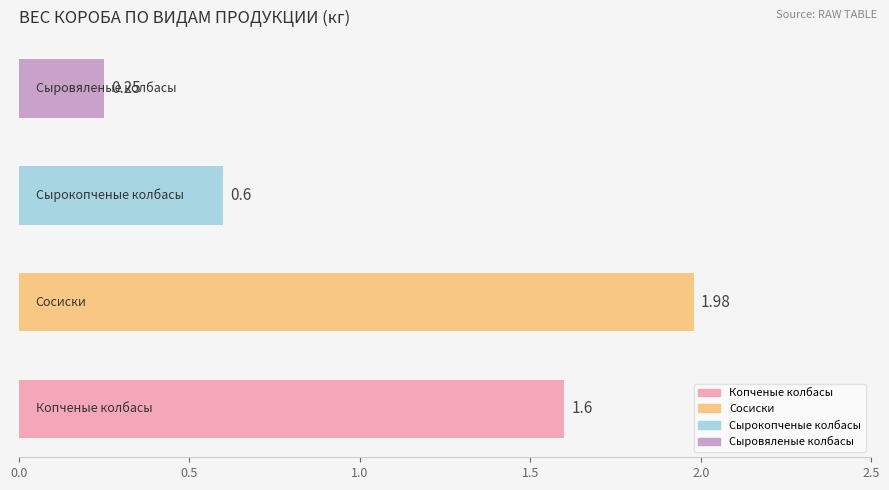

What is the average value?

1.1